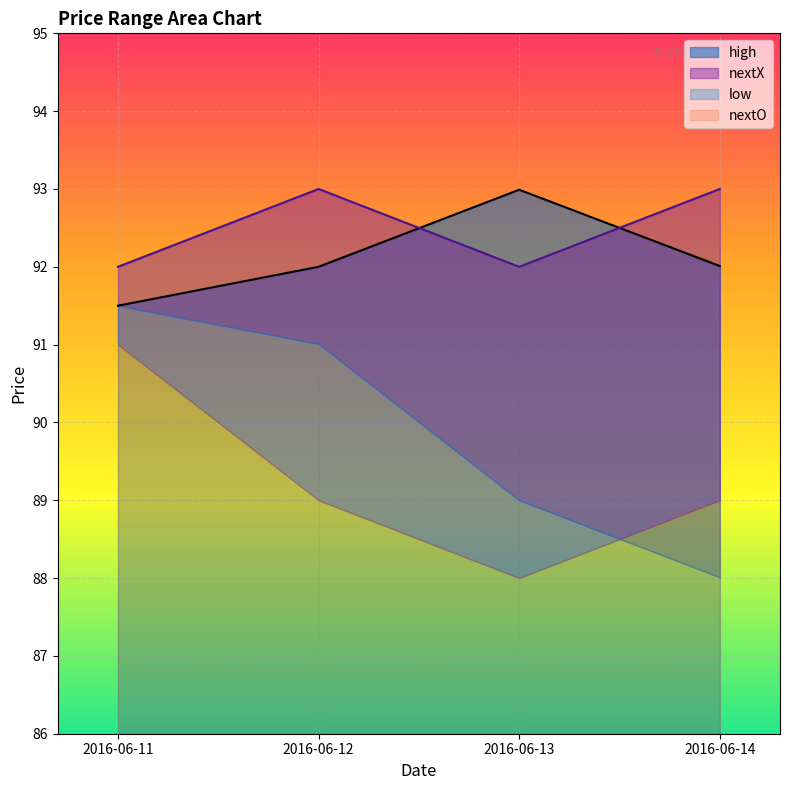

What is the difference between the maximum and second lowest values in the high series?

1.0